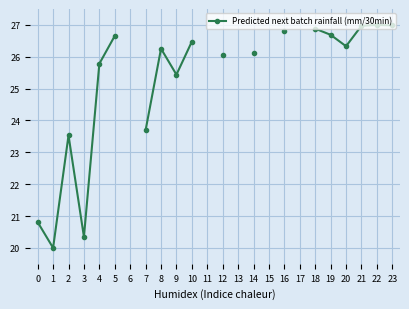

What is the smallest value displayed?

20.0